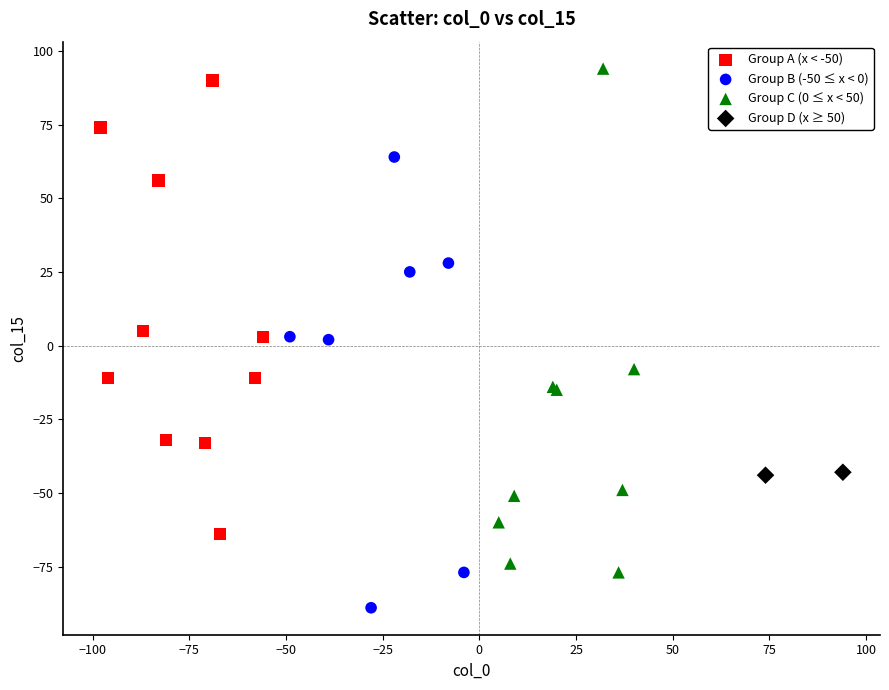

Which series contains the lowest Y value?

Group B (-50 ≤ x < 0)